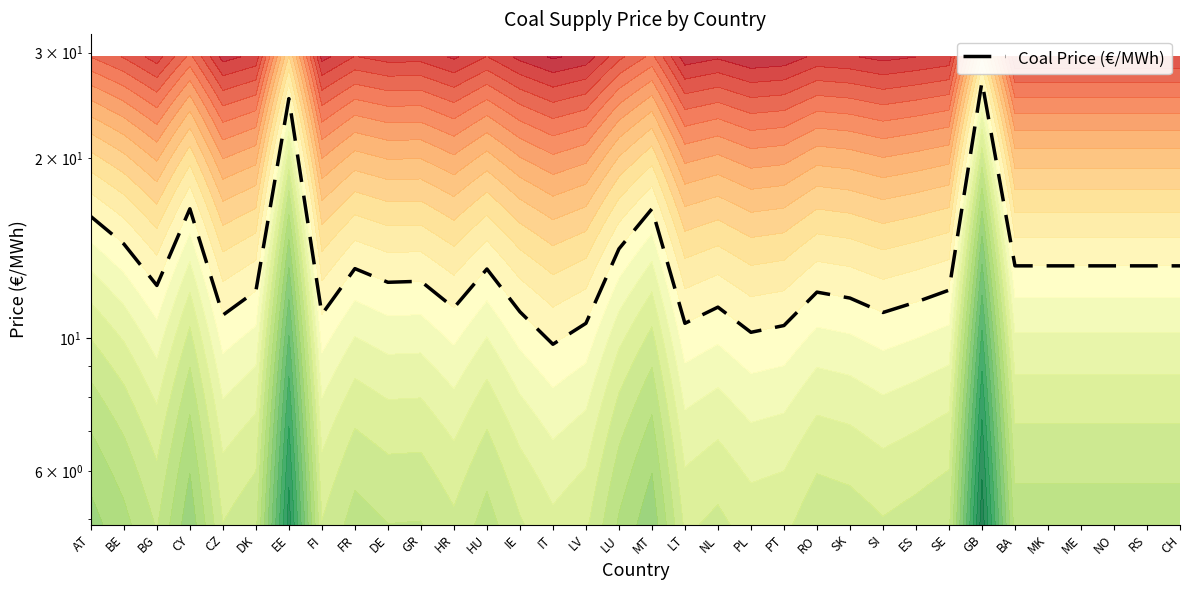

Where is the data nearest to the value 18?

CY